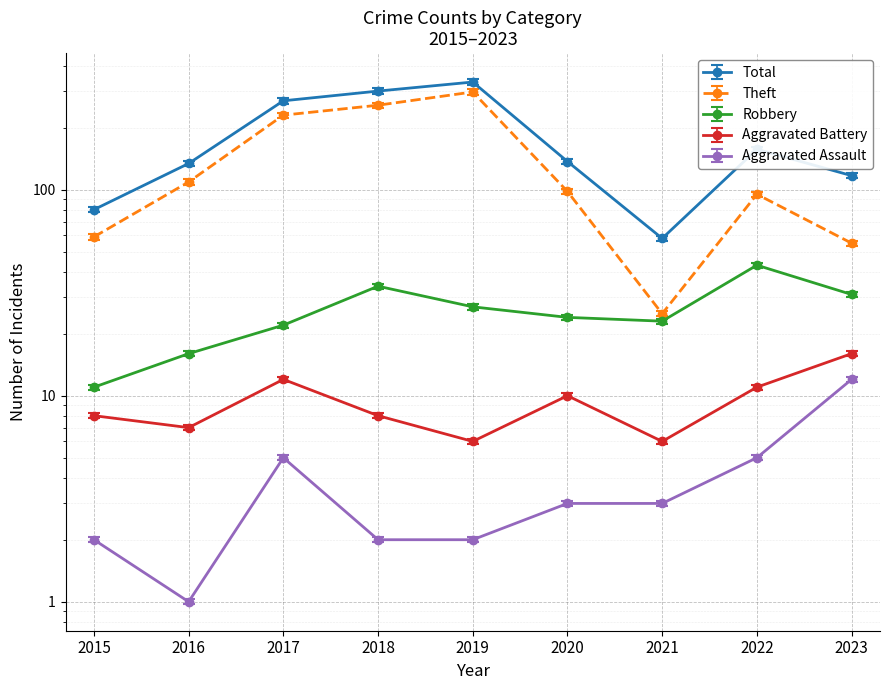

At which label is Robbery closest to 27?

2019